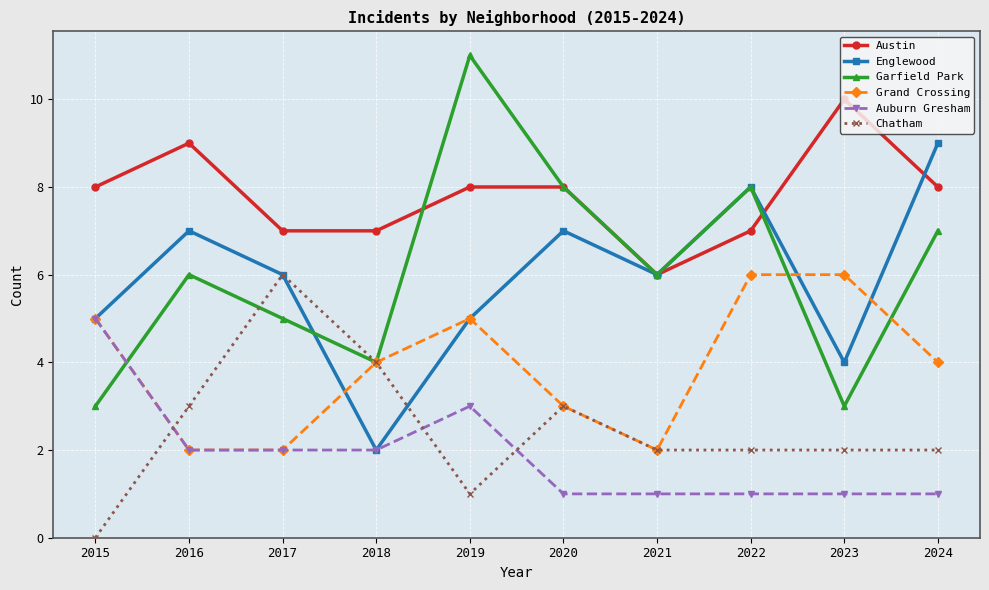

What is the total value across all series at 2020?

30